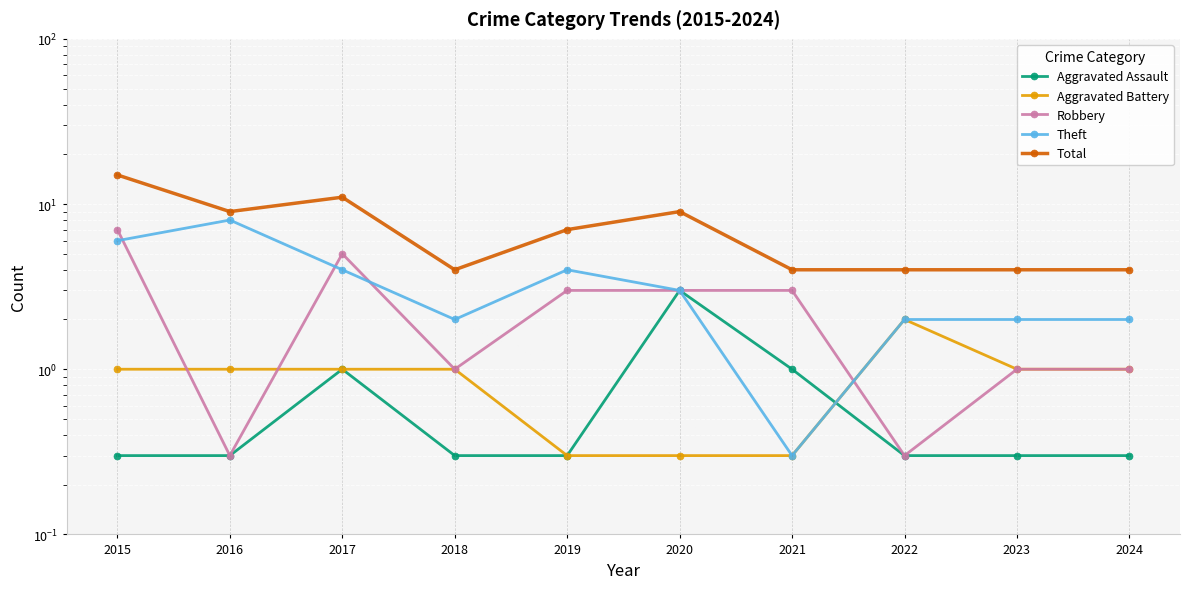

What is the difference between the second highest and minimum values in the Robbery series?

4.7